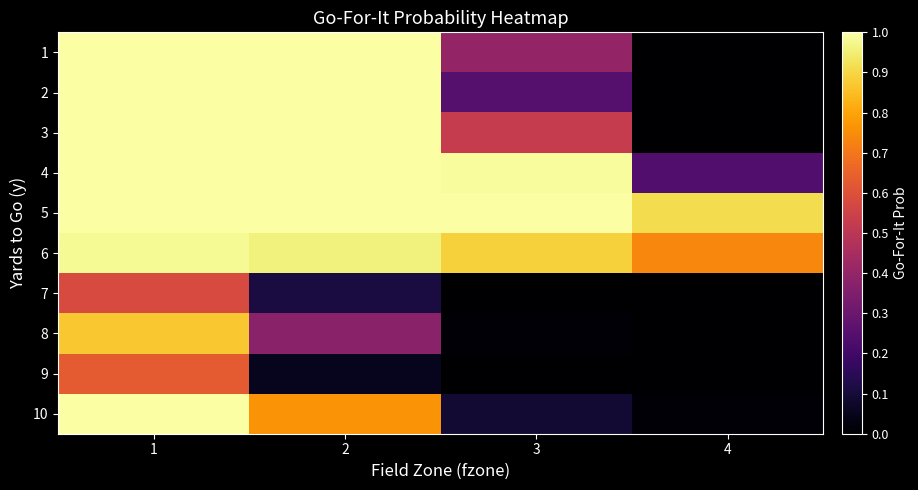

Reading left to right, extract all data points from this chart.

1: 1=1.0	2=1.0	3=0.4	4=0.0
2: 1=1.0	2=1.0	3=0.2	4=0.0
3: 1=1.0	2=1.0	3=0.5	4=0.0
4: 1=1.0	2=1.0	3=1.0	4=0.2
5: 1=1.0	2=1.0	3=1.0	4=0.9
6: 1=1.0	2=1.0	3=0.9	4=0.7
7: 1=0.6	2=0.1	3=0.0	4=0.0
8: 1=0.9	2=0.4	3=0.0	4=0.0
9: 1=0.6	2=0.1	3=0.0	4=0.0
10: 1=1.0	2=0.8	3=0.1	4=0.0